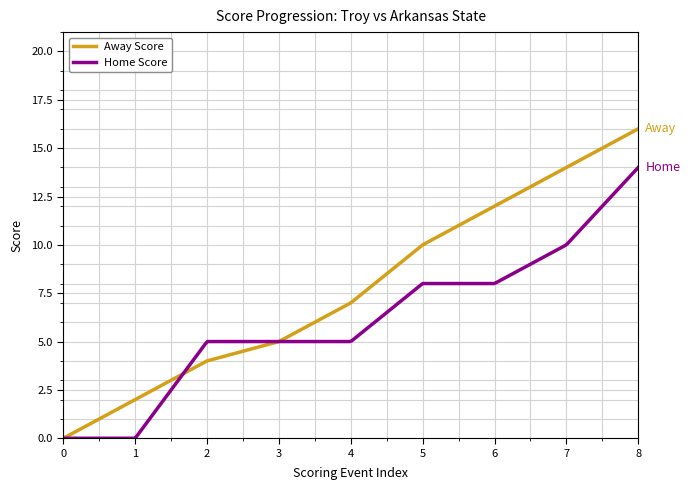

Is this an area chart (filled region under the line)?

No